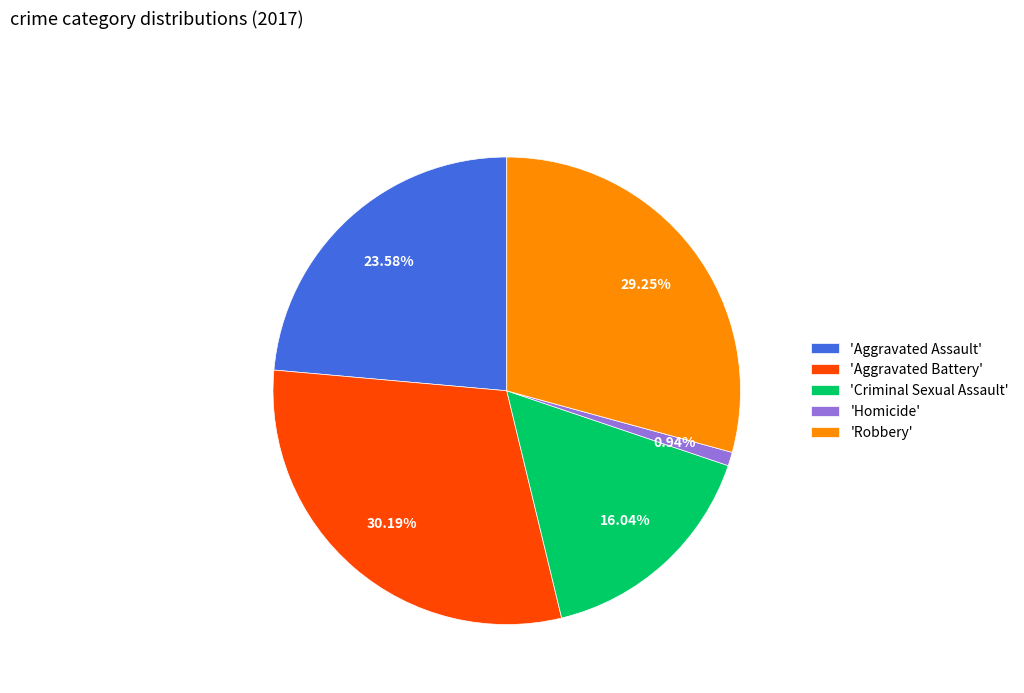

To the nearest percent, what is the average slice percentage?

20%